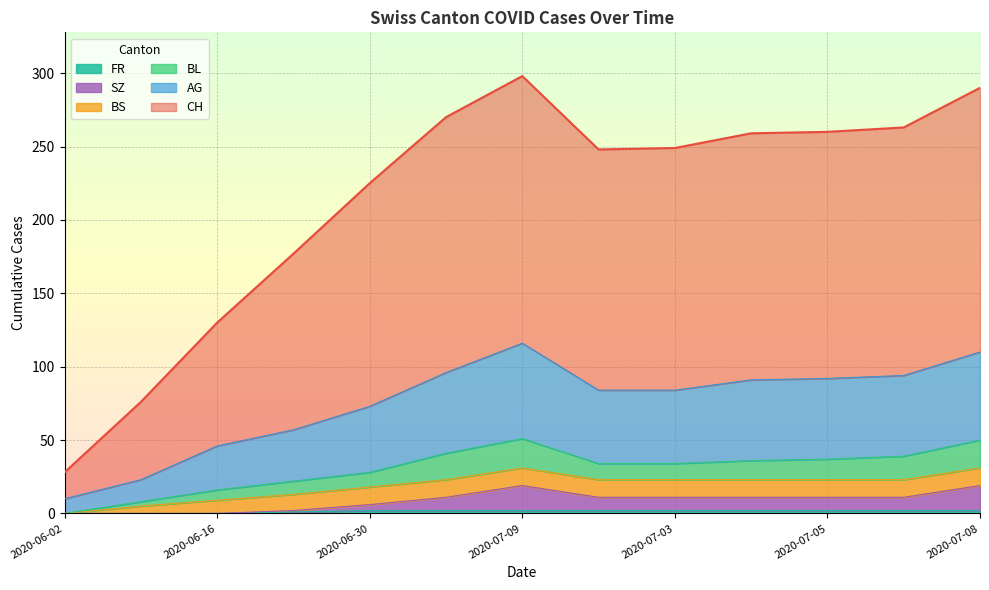

What position from the right is 2020-06-16?

11